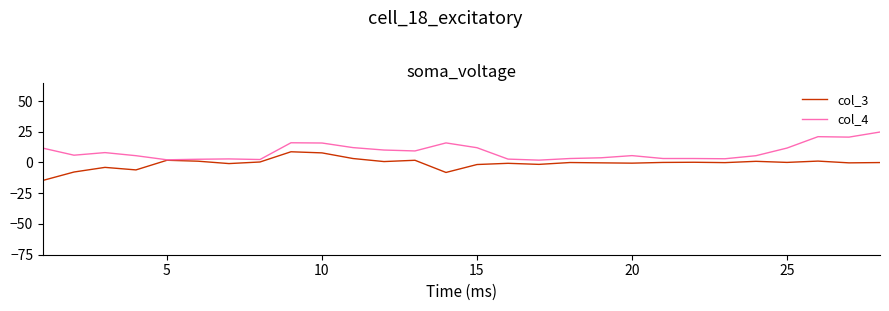

What is the maximum value for col_4?

24.8